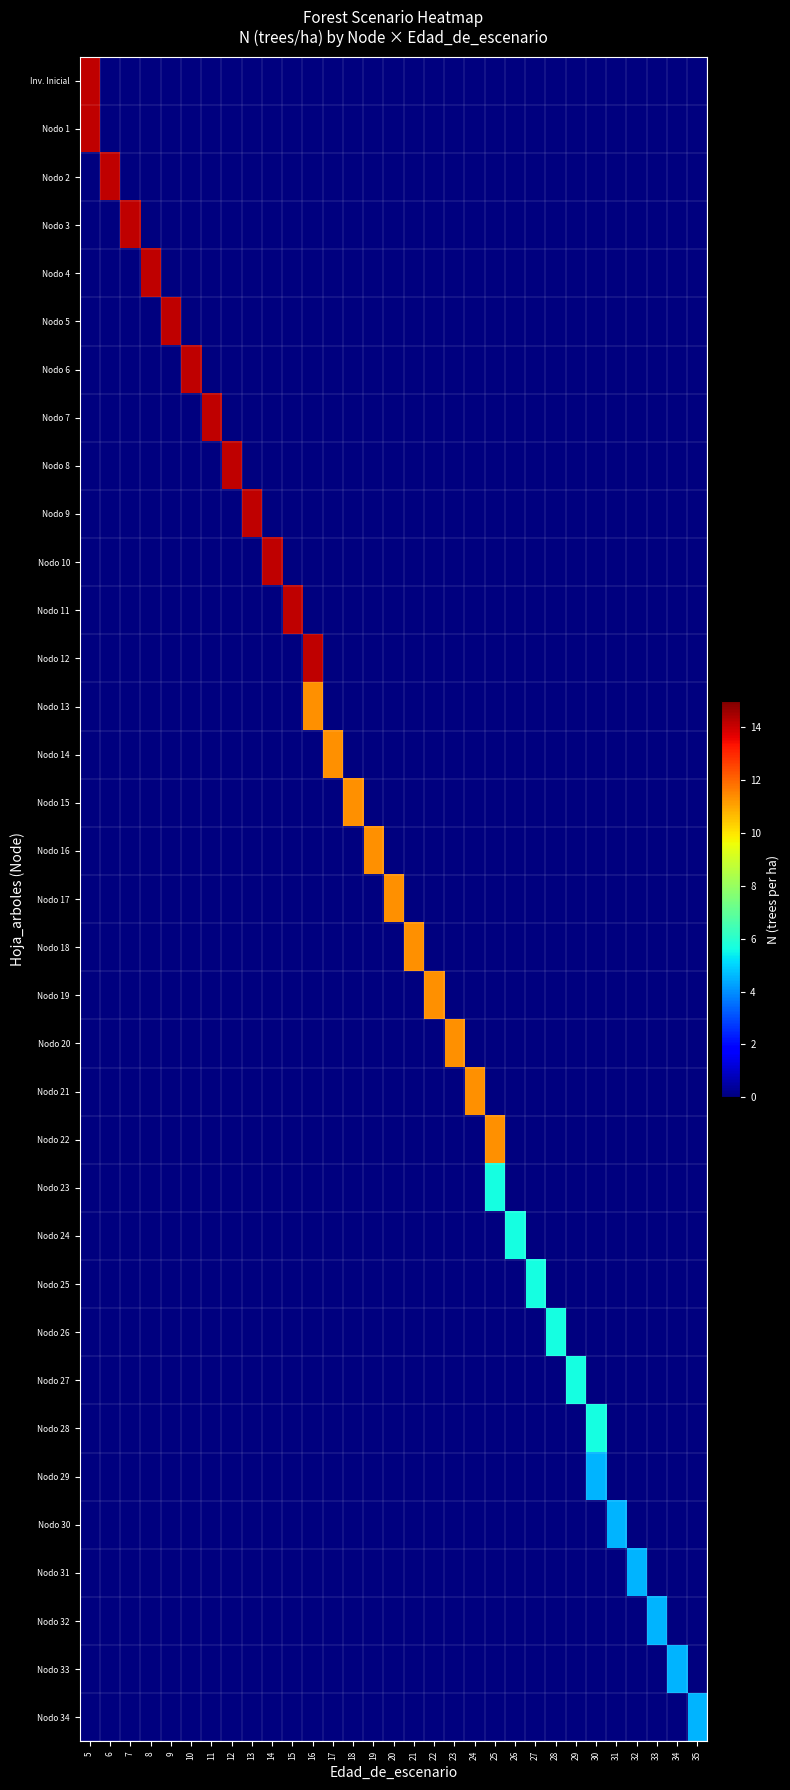

Reading right to left, extract all data points from this chart.

Inv. Inicial: 35=0.0	34=0.0	33=0.0	32=0.0	31=0.0	30=0.0	29=0.0	28=0.0	27=0.0	26=0.0	25=0.0	24=0.0	23=0.0	22=0.0	21=0.0	20=0.0	19=0.0	18=0.0	17=0.0	16=0.0	15=0.0	14=0.0	13=0.0	12=0.0	11=0.0	10=0.0	9=0.0	8=0.0	7=0.0	6=0.0	5=14.2
Nodo 1: 35=0.0	34=0.0	33=0.0	32=0.0	31=0.0	30=0.0	29=0.0	28=0.0	27=0.0	26=0.0	25=0.0	24=0.0	23=0.0	22=0.0	21=0.0	20=0.0	19=0.0	18=0.0	17=0.0	16=0.0	15=0.0	14=0.0	13=0.0	12=0.0	11=0.0	10=0.0	9=0.0	8=0.0	7=0.0	6=0.0	5=14.2
Nodo 2: 35=0.0	34=0.0	33=0.0	32=0.0	31=0.0	30=0.0	29=0.0	28=0.0	27=0.0	26=0.0	25=0.0	24=0.0	23=0.0	22=0.0	21=0.0	20=0.0	19=0.0	18=0.0	17=0.0	16=0.0	15=0.0	14=0.0	13=0.0	12=0.0	11=0.0	10=0.0	9=0.0	8=0.0	7=0.0	6=14.2	5=0.0
Nodo 3: 35=0.0	34=0.0	33=0.0	32=0.0	31=0.0	30=0.0	29=0.0	28=0.0	27=0.0	26=0.0	25=0.0	24=0.0	23=0.0	22=0.0	21=0.0	20=0.0	19=0.0	18=0.0	17=0.0	16=0.0	15=0.0	14=0.0	13=0.0	12=0.0	11=0.0	10=0.0	9=0.0	8=0.0	7=14.2	6=0.0	5=0.0
Nodo 4: 35=0.0	34=0.0	33=0.0	32=0.0	31=0.0	30=0.0	29=0.0	28=0.0	27=0.0	26=0.0	25=0.0	24=0.0	23=0.0	22=0.0	21=0.0	20=0.0	19=0.0	18=0.0	17=0.0	16=0.0	15=0.0	14=0.0	13=0.0	12=0.0	11=0.0	10=0.0	9=0.0	8=14.2	7=0.0	6=0.0	5=0.0
Nodo 5: 35=0.0	34=0.0	33=0.0	32=0.0	31=0.0	30=0.0	29=0.0	28=0.0	27=0.0	26=0.0	25=0.0	24=0.0	23=0.0	22=0.0	21=0.0	20=0.0	19=0.0	18=0.0	17=0.0	16=0.0	15=0.0	14=0.0	13=0.0	12=0.0	11=0.0	10=0.0	9=14.2	8=0.0	7=0.0	6=0.0	5=0.0
Nodo 6: 35=0.0	34=0.0	33=0.0	32=0.0	31=0.0	30=0.0	29=0.0	28=0.0	27=0.0	26=0.0	25=0.0	24=0.0	23=0.0	22=0.0	21=0.0	20=0.0	19=0.0	18=0.0	17=0.0	16=0.0	15=0.0	14=0.0	13=0.0	12=0.0	11=0.0	10=14.2	9=0.0	8=0.0	7=0.0	6=0.0	5=0.0
Nodo 7: 35=0.0	34=0.0	33=0.0	32=0.0	31=0.0	30=0.0	29=0.0	28=0.0	27=0.0	26=0.0	25=0.0	24=0.0	23=0.0	22=0.0	21=0.0	20=0.0	19=0.0	18=0.0	17=0.0	16=0.0	15=0.0	14=0.0	13=0.0	12=0.0	11=14.2	10=0.0	9=0.0	8=0.0	7=0.0	6=0.0	5=0.0
Nodo 8: 35=0.0	34=0.0	33=0.0	32=0.0	31=0.0	30=0.0	29=0.0	28=0.0	27=0.0	26=0.0	25=0.0	24=0.0	23=0.0	22=0.0	21=0.0	20=0.0	19=0.0	18=0.0	17=0.0	16=0.0	15=0.0	14=0.0	13=0.0	12=14.2	11=0.0	10=0.0	9=0.0	8=0.0	7=0.0	6=0.0	5=0.0
Nodo 9: 35=0.0	34=0.0	33=0.0	32=0.0	31=0.0	30=0.0	29=0.0	28=0.0	27=0.0	26=0.0	25=0.0	24=0.0	23=0.0	22=0.0	21=0.0	20=0.0	19=0.0	18=0.0	17=0.0	16=0.0	15=0.0	14=0.0	13=14.2	12=0.0	11=0.0	10=0.0	9=0.0	8=0.0	7=0.0	6=0.0	5=0.0
Nodo 10: 35=0.0	34=0.0	33=0.0	32=0.0	31=0.0	30=0.0	29=0.0	28=0.0	27=0.0	26=0.0	25=0.0	24=0.0	23=0.0	22=0.0	21=0.0	20=0.0	19=0.0	18=0.0	17=0.0	16=0.0	15=0.0	14=14.2	13=0.0	12=0.0	11=0.0	10=0.0	9=0.0	8=0.0	7=0.0	6=0.0	5=0.0
Nodo 11: 35=0.0	34=0.0	33=0.0	32=0.0	31=0.0	30=0.0	29=0.0	28=0.0	27=0.0	26=0.0	25=0.0	24=0.0	23=0.0	22=0.0	21=0.0	20=0.0	19=0.0	18=0.0	17=0.0	16=0.0	15=14.2	14=0.0	13=0.0	12=0.0	11=0.0	10=0.0	9=0.0	8=0.0	7=0.0	6=0.0	5=0.0
Nodo 12: 35=0.0	34=0.0	33=0.0	32=0.0	31=0.0	30=0.0	29=0.0	28=0.0	27=0.0	26=0.0	25=0.0	24=0.0	23=0.0	22=0.0	21=0.0	20=0.0	19=0.0	18=0.0	17=0.0	16=14.2	15=0.0	14=0.0	13=0.0	12=0.0	11=0.0	10=0.0	9=0.0	8=0.0	7=0.0	6=0.0	5=0.0
Nodo 13: 35=0.0	34=0.0	33=0.0	32=0.0	31=0.0	30=0.0	29=0.0	28=0.0	27=0.0	26=0.0	25=0.0	24=0.0	23=0.0	22=0.0	21=0.0	20=0.0	19=0.0	18=0.0	17=0.0	16=11.3	15=0.0	14=0.0	13=0.0	12=0.0	11=0.0	10=0.0	9=0.0	8=0.0	7=0.0	6=0.0	5=0.0
Nodo 14: 35=0.0	34=0.0	33=0.0	32=0.0	31=0.0	30=0.0	29=0.0	28=0.0	27=0.0	26=0.0	25=0.0	24=0.0	23=0.0	22=0.0	21=0.0	20=0.0	19=0.0	18=0.0	17=11.3	16=0.0	15=0.0	14=0.0	13=0.0	12=0.0	11=0.0	10=0.0	9=0.0	8=0.0	7=0.0	6=0.0	5=0.0
Nodo 15: 35=0.0	34=0.0	33=0.0	32=0.0	31=0.0	30=0.0	29=0.0	28=0.0	27=0.0	26=0.0	25=0.0	24=0.0	23=0.0	22=0.0	21=0.0	20=0.0	19=0.0	18=11.3	17=0.0	16=0.0	15=0.0	14=0.0	13=0.0	12=0.0	11=0.0	10=0.0	9=0.0	8=0.0	7=0.0	6=0.0	5=0.0
Nodo 16: 35=0.0	34=0.0	33=0.0	32=0.0	31=0.0	30=0.0	29=0.0	28=0.0	27=0.0	26=0.0	25=0.0	24=0.0	23=0.0	22=0.0	21=0.0	20=0.0	19=11.3	18=0.0	17=0.0	16=0.0	15=0.0	14=0.0	13=0.0	12=0.0	11=0.0	10=0.0	9=0.0	8=0.0	7=0.0	6=0.0	5=0.0
Nodo 17: 35=0.0	34=0.0	33=0.0	32=0.0	31=0.0	30=0.0	29=0.0	28=0.0	27=0.0	26=0.0	25=0.0	24=0.0	23=0.0	22=0.0	21=0.0	20=11.3	19=0.0	18=0.0	17=0.0	16=0.0	15=0.0	14=0.0	13=0.0	12=0.0	11=0.0	10=0.0	9=0.0	8=0.0	7=0.0	6=0.0	5=0.0
Nodo 18: 35=0.0	34=0.0	33=0.0	32=0.0	31=0.0	30=0.0	29=0.0	28=0.0	27=0.0	26=0.0	25=0.0	24=0.0	23=0.0	22=0.0	21=11.3	20=0.0	19=0.0	18=0.0	17=0.0	16=0.0	15=0.0	14=0.0	13=0.0	12=0.0	11=0.0	10=0.0	9=0.0	8=0.0	7=0.0	6=0.0	5=0.0
Nodo 19: 35=0.0	34=0.0	33=0.0	32=0.0	31=0.0	30=0.0	29=0.0	28=0.0	27=0.0	26=0.0	25=0.0	24=0.0	23=0.0	22=11.3	21=0.0	20=0.0	19=0.0	18=0.0	17=0.0	16=0.0	15=0.0	14=0.0	13=0.0	12=0.0	11=0.0	10=0.0	9=0.0	8=0.0	7=0.0	6=0.0	5=0.0
Nodo 20: 35=0.0	34=0.0	33=0.0	32=0.0	31=0.0	30=0.0	29=0.0	28=0.0	27=0.0	26=0.0	25=0.0	24=0.0	23=11.3	22=0.0	21=0.0	20=0.0	19=0.0	18=0.0	17=0.0	16=0.0	15=0.0	14=0.0	13=0.0	12=0.0	11=0.0	10=0.0	9=0.0	8=0.0	7=0.0	6=0.0	5=0.0
Nodo 21: 35=0.0	34=0.0	33=0.0	32=0.0	31=0.0	30=0.0	29=0.0	28=0.0	27=0.0	26=0.0	25=0.0	24=11.3	23=0.0	22=0.0	21=0.0	20=0.0	19=0.0	18=0.0	17=0.0	16=0.0	15=0.0	14=0.0	13=0.0	12=0.0	11=0.0	10=0.0	9=0.0	8=0.0	7=0.0	6=0.0	5=0.0
Nodo 22: 35=0.0	34=0.0	33=0.0	32=0.0	31=0.0	30=0.0	29=0.0	28=0.0	27=0.0	26=0.0	25=11.3	24=0.0	23=0.0	22=0.0	21=0.0	20=0.0	19=0.0	18=0.0	17=0.0	16=0.0	15=0.0	14=0.0	13=0.0	12=0.0	11=0.0	10=0.0	9=0.0	8=0.0	7=0.0	6=0.0	5=0.0
Nodo 23: 35=0.0	34=0.0	33=0.0	32=0.0	31=0.0	30=0.0	29=0.0	28=0.0	27=0.0	26=0.0	25=5.7	24=0.0	23=0.0	22=0.0	21=0.0	20=0.0	19=0.0	18=0.0	17=0.0	16=0.0	15=0.0	14=0.0	13=0.0	12=0.0	11=0.0	10=0.0	9=0.0	8=0.0	7=0.0	6=0.0	5=0.0
Nodo 24: 35=0.0	34=0.0	33=0.0	32=0.0	31=0.0	30=0.0	29=0.0	28=0.0	27=0.0	26=5.7	25=0.0	24=0.0	23=0.0	22=0.0	21=0.0	20=0.0	19=0.0	18=0.0	17=0.0	16=0.0	15=0.0	14=0.0	13=0.0	12=0.0	11=0.0	10=0.0	9=0.0	8=0.0	7=0.0	6=0.0	5=0.0
Nodo 25: 35=0.0	34=0.0	33=0.0	32=0.0	31=0.0	30=0.0	29=0.0	28=0.0	27=5.7	26=0.0	25=0.0	24=0.0	23=0.0	22=0.0	21=0.0	20=0.0	19=0.0	18=0.0	17=0.0	16=0.0	15=0.0	14=0.0	13=0.0	12=0.0	11=0.0	10=0.0	9=0.0	8=0.0	7=0.0	6=0.0	5=0.0
Nodo 26: 35=0.0	34=0.0	33=0.0	32=0.0	31=0.0	30=0.0	29=0.0	28=5.7	27=0.0	26=0.0	25=0.0	24=0.0	23=0.0	22=0.0	21=0.0	20=0.0	19=0.0	18=0.0	17=0.0	16=0.0	15=0.0	14=0.0	13=0.0	12=0.0	11=0.0	10=0.0	9=0.0	8=0.0	7=0.0	6=0.0	5=0.0
Nodo 27: 35=0.0	34=0.0	33=0.0	32=0.0	31=0.0	30=0.0	29=5.7	28=0.0	27=0.0	26=0.0	25=0.0	24=0.0	23=0.0	22=0.0	21=0.0	20=0.0	19=0.0	18=0.0	17=0.0	16=0.0	15=0.0	14=0.0	13=0.0	12=0.0	11=0.0	10=0.0	9=0.0	8=0.0	7=0.0	6=0.0	5=0.0
Nodo 28: 35=0.0	34=0.0	33=0.0	32=0.0	31=0.0	30=5.7	29=0.0	28=0.0	27=0.0	26=0.0	25=0.0	24=0.0	23=0.0	22=0.0	21=0.0	20=0.0	19=0.0	18=0.0	17=0.0	16=0.0	15=0.0	14=0.0	13=0.0	12=0.0	11=0.0	10=0.0	9=0.0	8=0.0	7=0.0	6=0.0	5=0.0
Nodo 29: 35=0.0	34=0.0	33=0.0	32=0.0	31=0.0	30=4.5	29=0.0	28=0.0	27=0.0	26=0.0	25=0.0	24=0.0	23=0.0	22=0.0	21=0.0	20=0.0	19=0.0	18=0.0	17=0.0	16=0.0	15=0.0	14=0.0	13=0.0	12=0.0	11=0.0	10=0.0	9=0.0	8=0.0	7=0.0	6=0.0	5=0.0
Nodo 30: 35=0.0	34=0.0	33=0.0	32=0.0	31=4.5	30=0.0	29=0.0	28=0.0	27=0.0	26=0.0	25=0.0	24=0.0	23=0.0	22=0.0	21=0.0	20=0.0	19=0.0	18=0.0	17=0.0	16=0.0	15=0.0	14=0.0	13=0.0	12=0.0	11=0.0	10=0.0	9=0.0	8=0.0	7=0.0	6=0.0	5=0.0
Nodo 31: 35=0.0	34=0.0	33=0.0	32=4.5	31=0.0	30=0.0	29=0.0	28=0.0	27=0.0	26=0.0	25=0.0	24=0.0	23=0.0	22=0.0	21=0.0	20=0.0	19=0.0	18=0.0	17=0.0	16=0.0	15=0.0	14=0.0	13=0.0	12=0.0	11=0.0	10=0.0	9=0.0	8=0.0	7=0.0	6=0.0	5=0.0
Nodo 32: 35=0.0	34=0.0	33=4.5	32=0.0	31=0.0	30=0.0	29=0.0	28=0.0	27=0.0	26=0.0	25=0.0	24=0.0	23=0.0	22=0.0	21=0.0	20=0.0	19=0.0	18=0.0	17=0.0	16=0.0	15=0.0	14=0.0	13=0.0	12=0.0	11=0.0	10=0.0	9=0.0	8=0.0	7=0.0	6=0.0	5=0.0
Nodo 33: 35=0.0	34=4.5	33=0.0	32=0.0	31=0.0	30=0.0	29=0.0	28=0.0	27=0.0	26=0.0	25=0.0	24=0.0	23=0.0	22=0.0	21=0.0	20=0.0	19=0.0	18=0.0	17=0.0	16=0.0	15=0.0	14=0.0	13=0.0	12=0.0	11=0.0	10=0.0	9=0.0	8=0.0	7=0.0	6=0.0	5=0.0
Nodo 34: 35=4.5	34=0.0	33=0.0	32=0.0	31=0.0	30=0.0	29=0.0	28=0.0	27=0.0	26=0.0	25=0.0	24=0.0	23=0.0	22=0.0	21=0.0	20=0.0	19=0.0	18=0.0	17=0.0	16=0.0	15=0.0	14=0.0	13=0.0	12=0.0	11=0.0	10=0.0	9=0.0	8=0.0	7=0.0	6=0.0	5=0.0